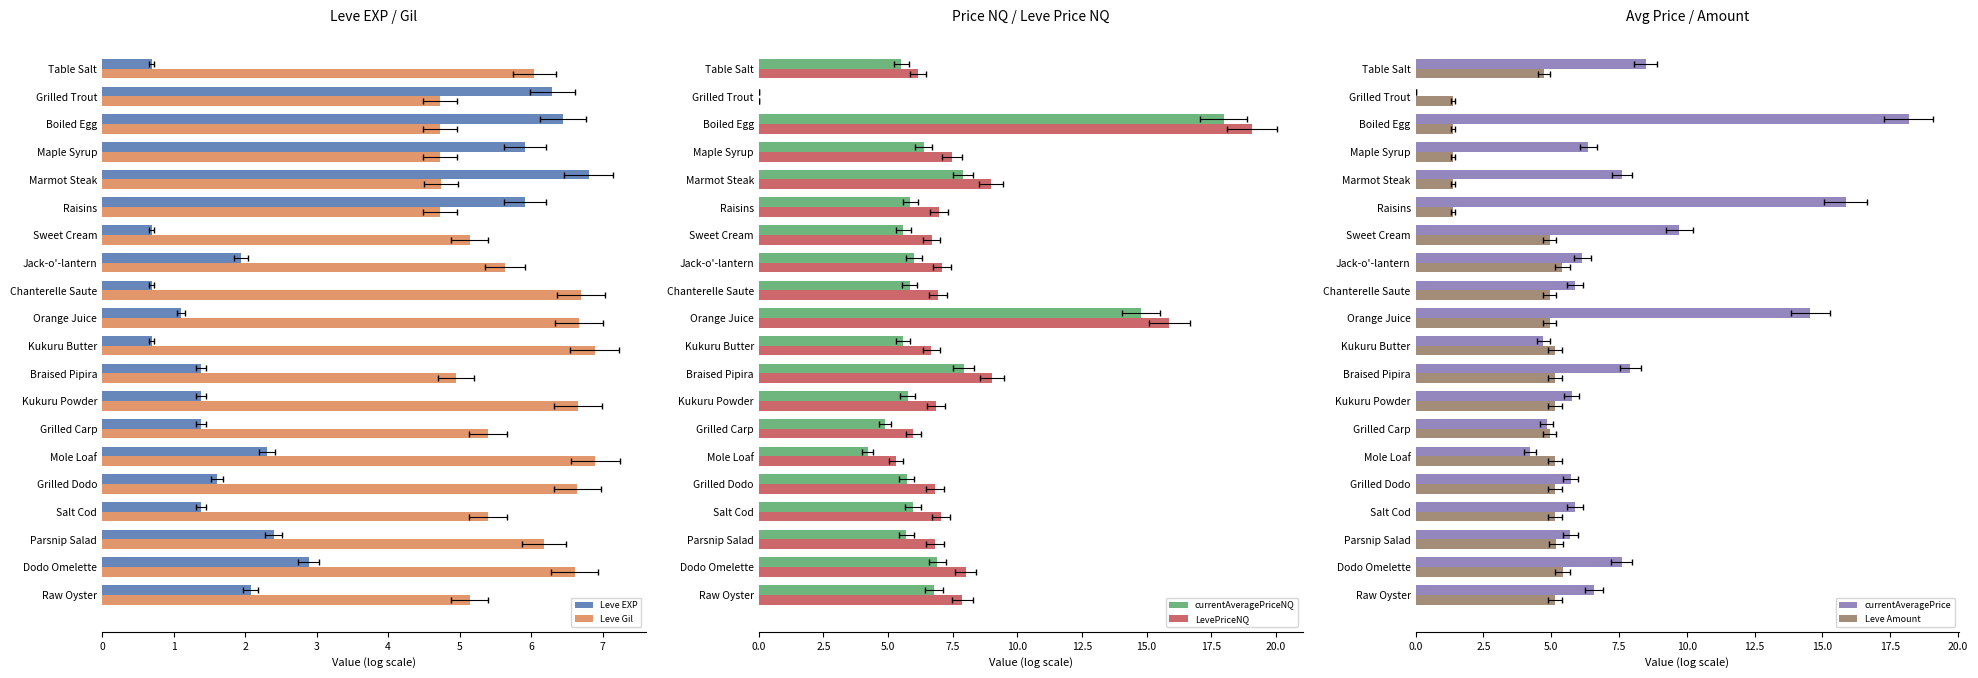

The Leve Amount series shows 5.2 at Mole Loaf. True or false?

True